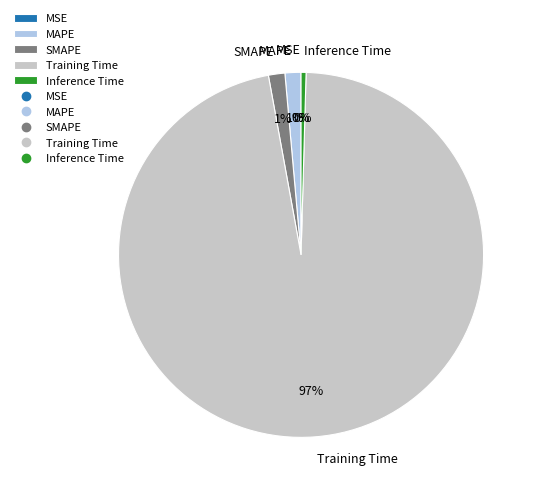

The SMAPE slice represents 1% of the pie. True or false?

True